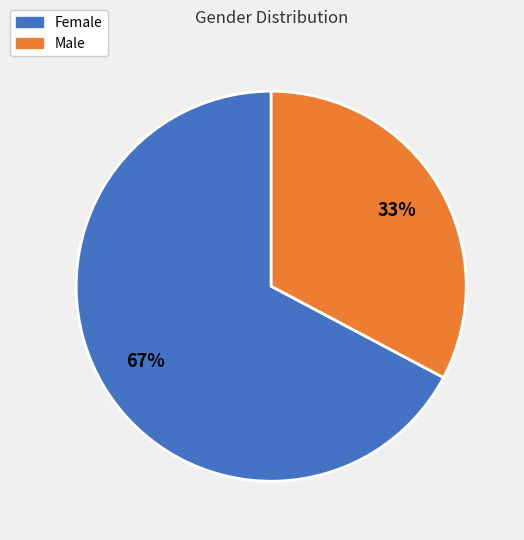

Between Female and Male, which is larger?

Female